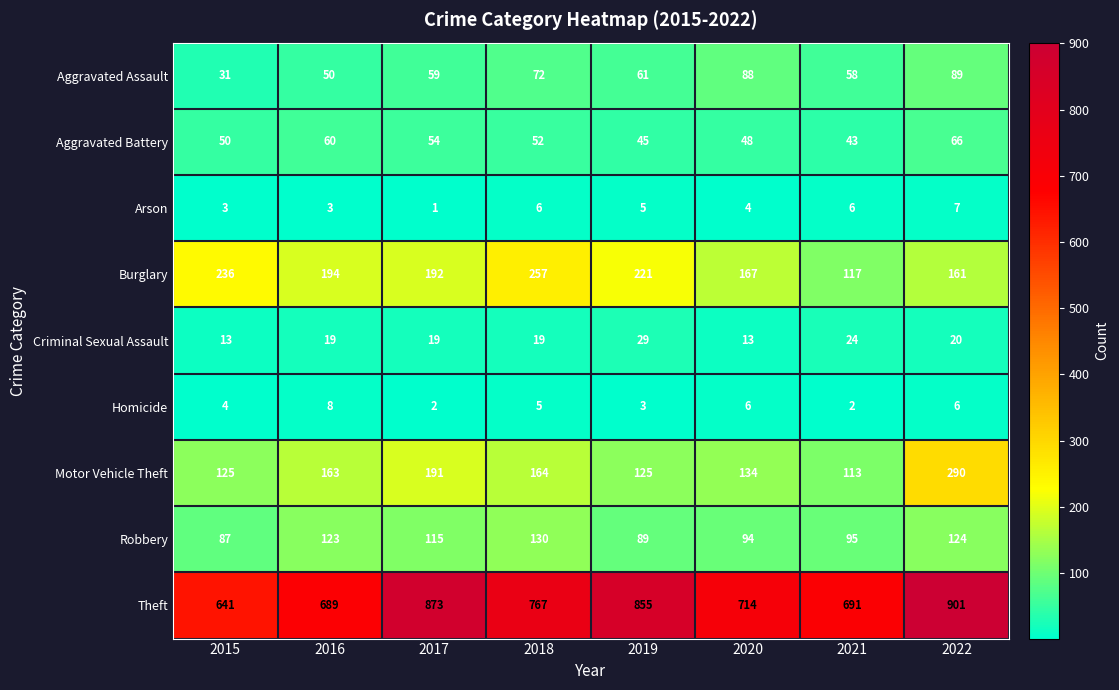

At which category is the sum across all series the highest?

2022